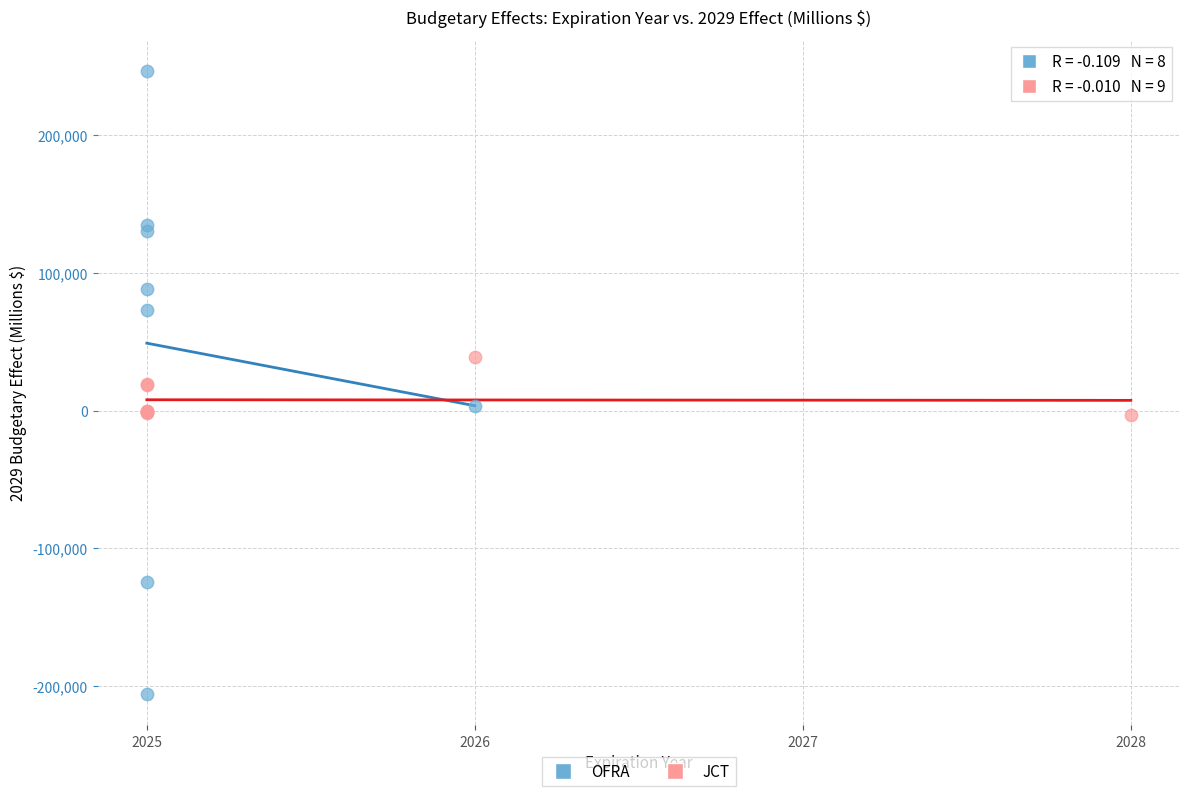

Which series has the widest spread of Y values?

OFRA